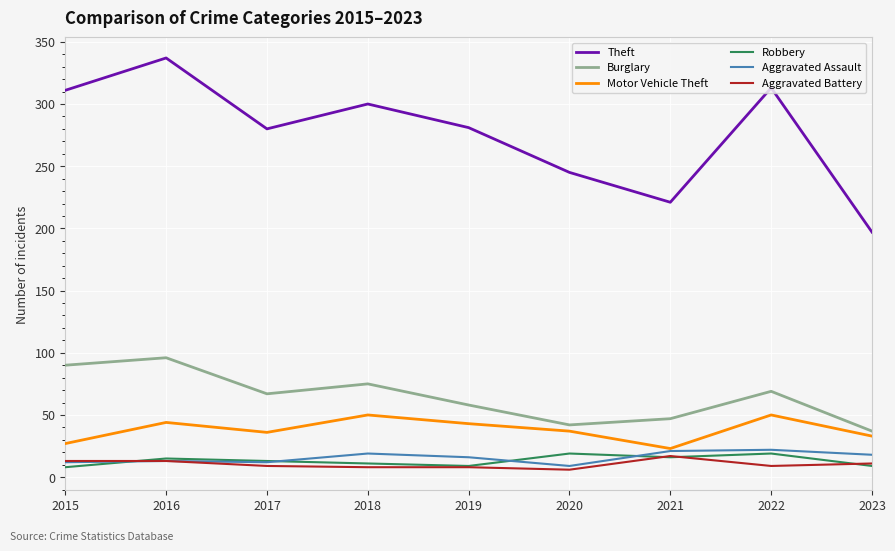

The Burglary series shows 63 at 2021. True or false?

False